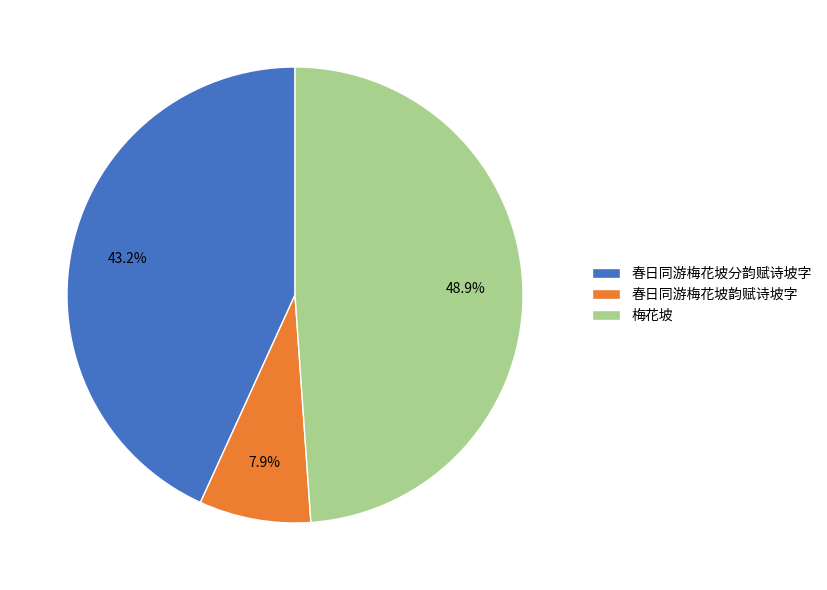

How many segments does this pie chart have?

3